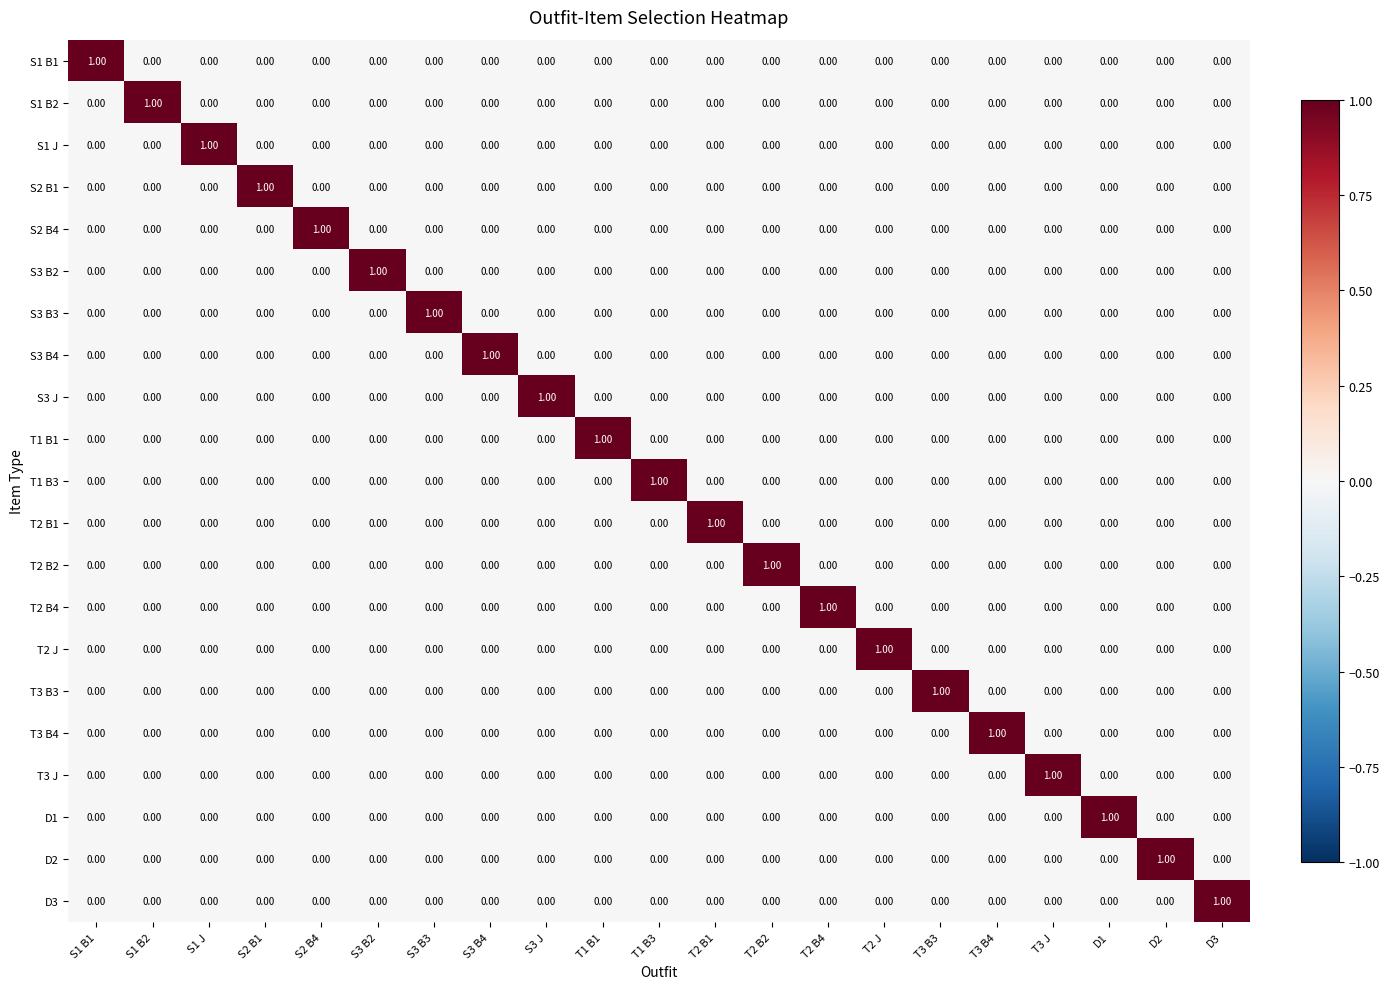

At how many categories does at least one series exceed 0?

21